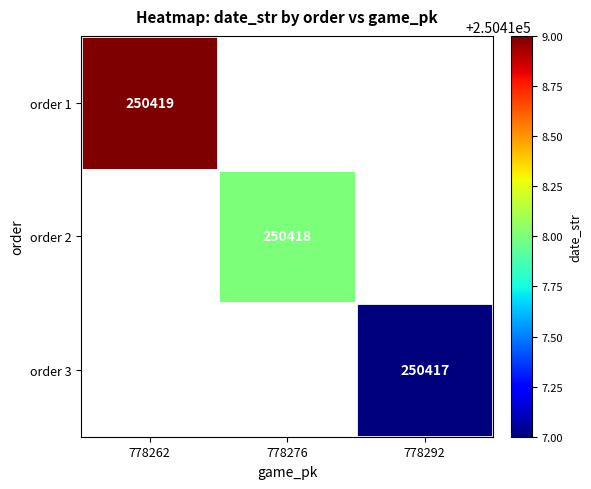

Is it true that order 3 equals 250417 at 778292?

True